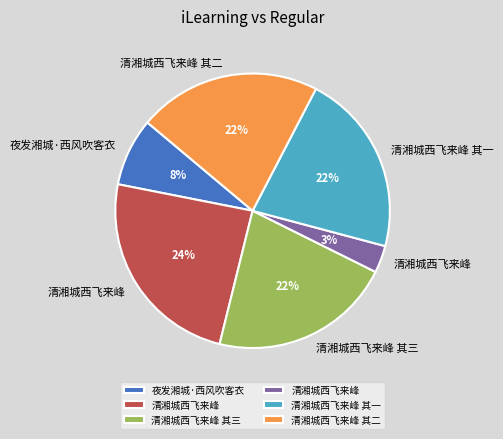

To the nearest percent, what is the average slice percentage?

17%